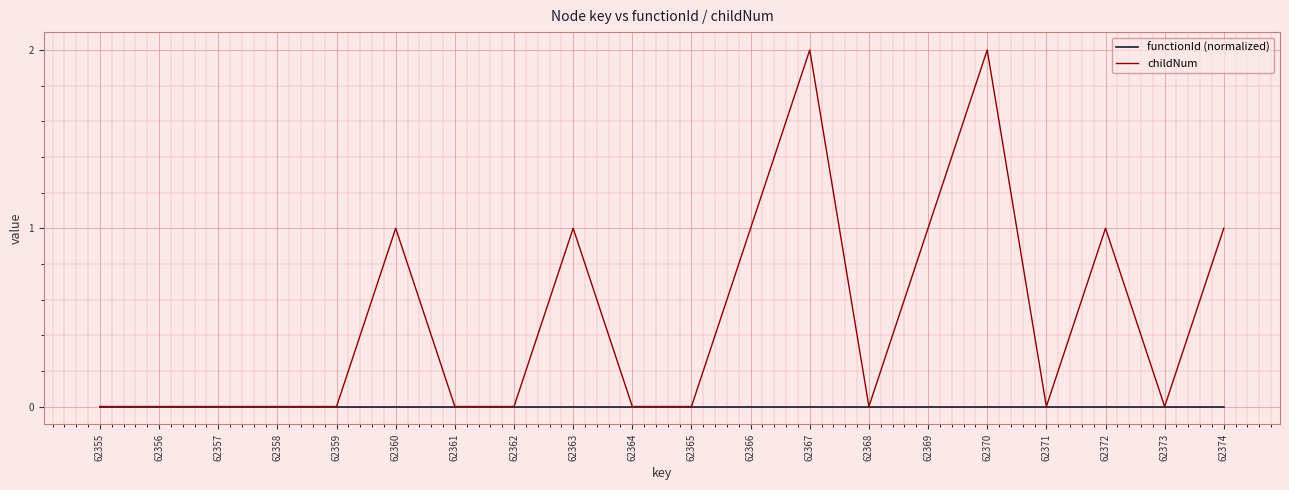

Is the value of functionId (normalized) at 62359 greater than the value of childNum at 62360?

No